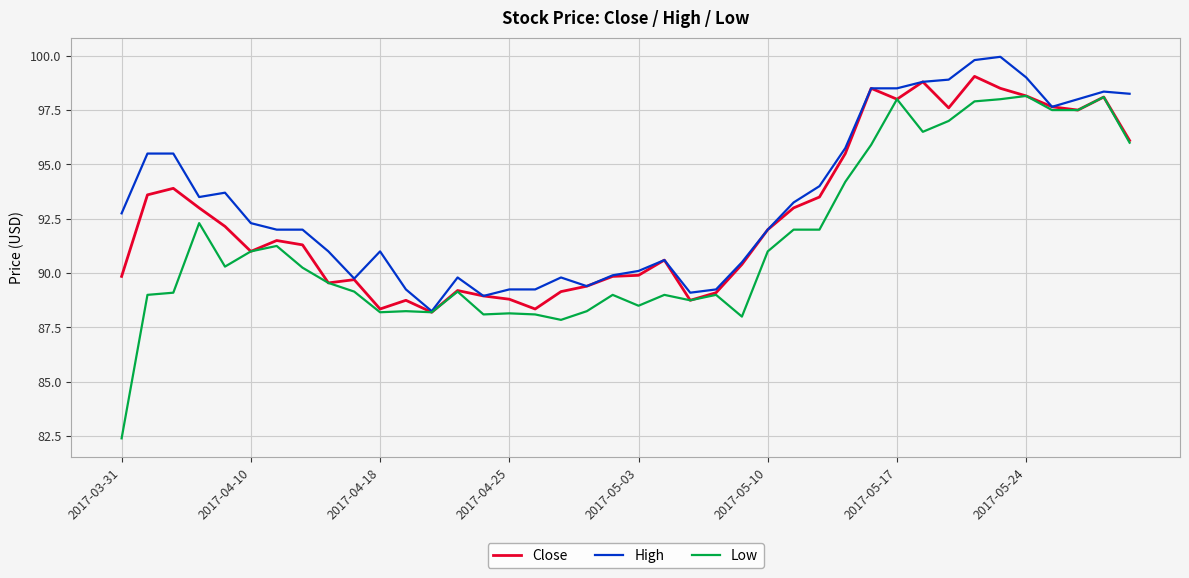

How many series are shown in this chart?

3